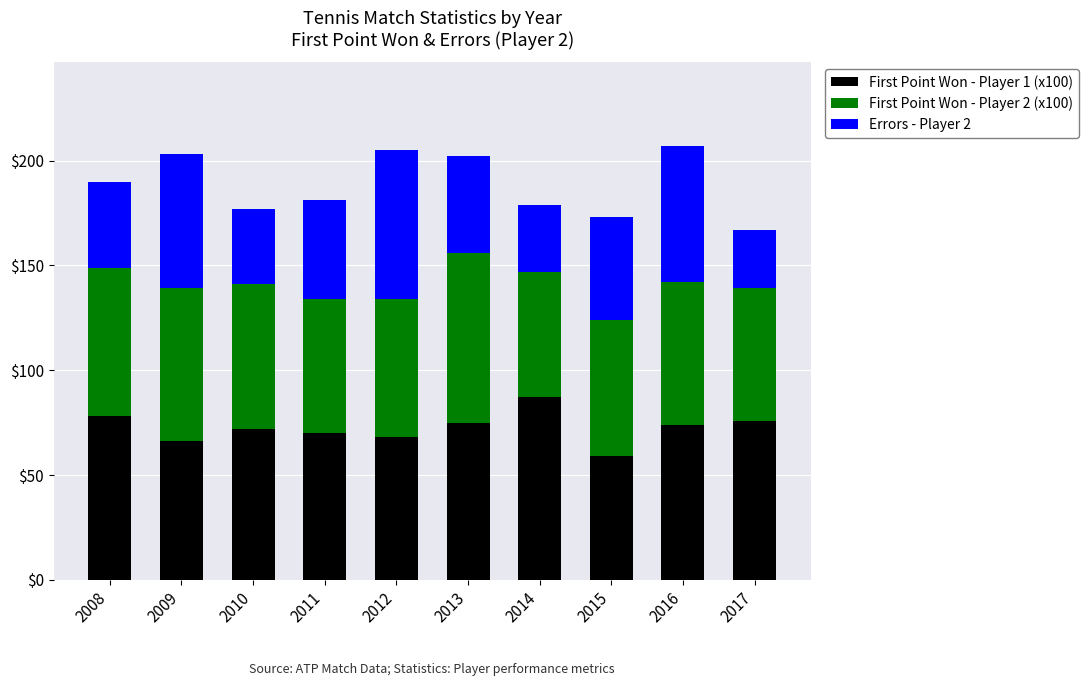

How many bars are there in total?

10